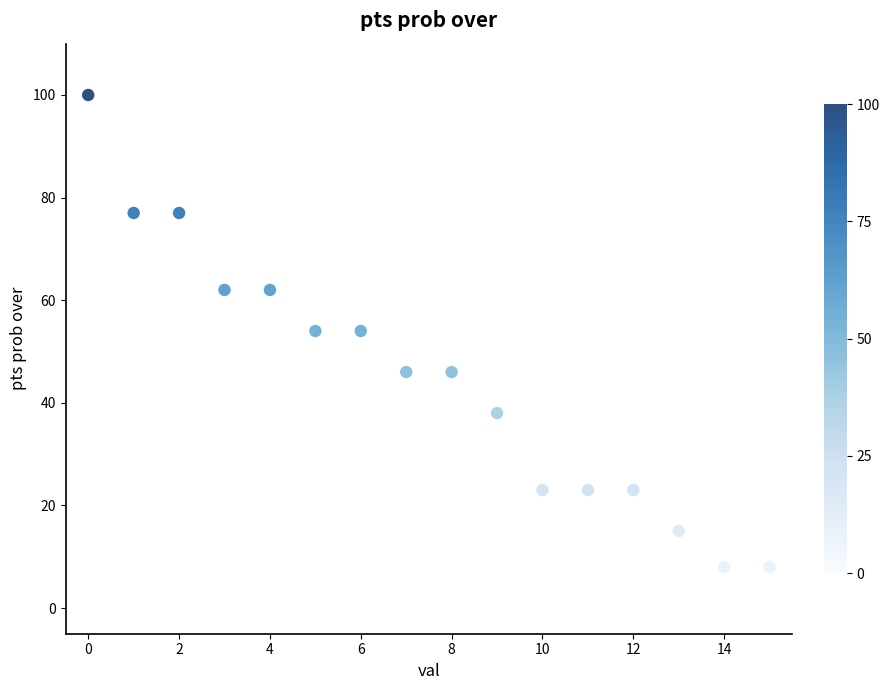

What is the range of Y values (max minus min)?

92